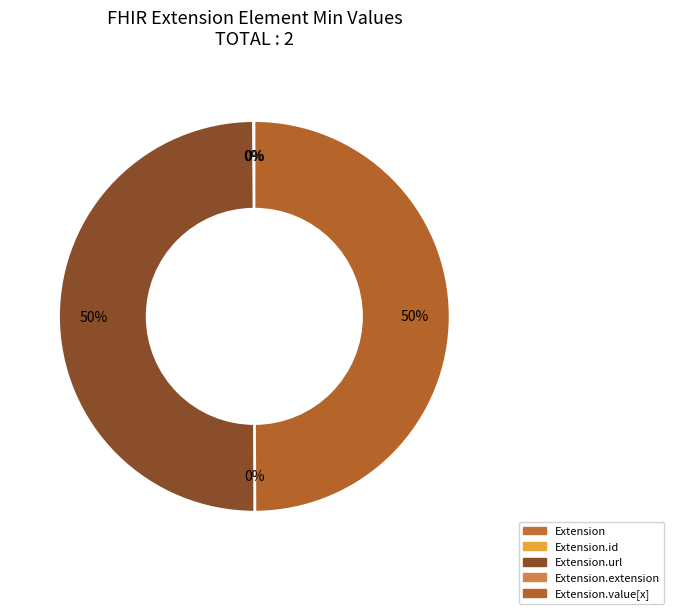

Between Extension.extension and Extension.value[x], which is larger?

Extension.value[x]